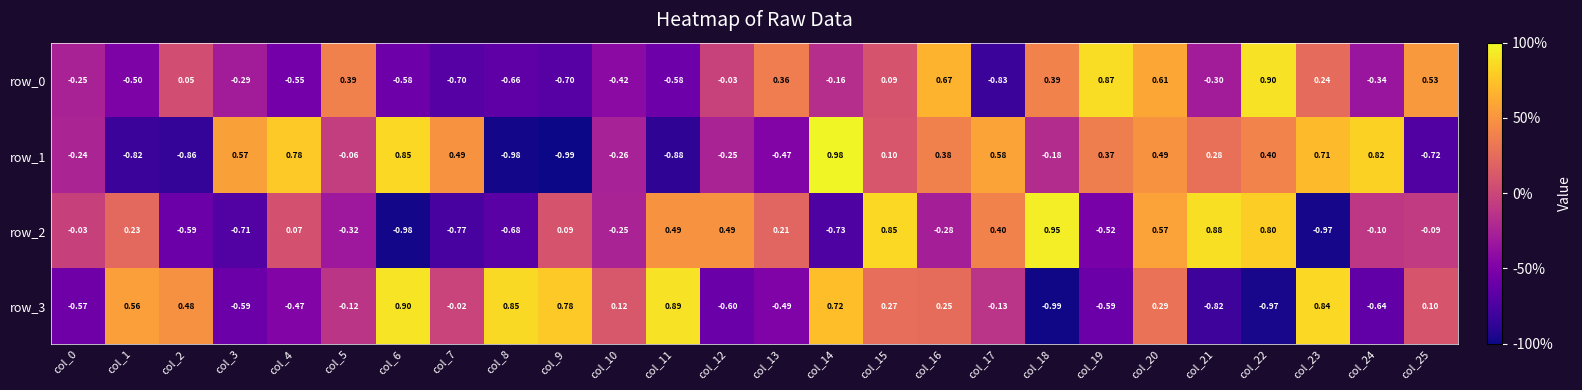

Where does the row_2 series first go above 0?

col_1